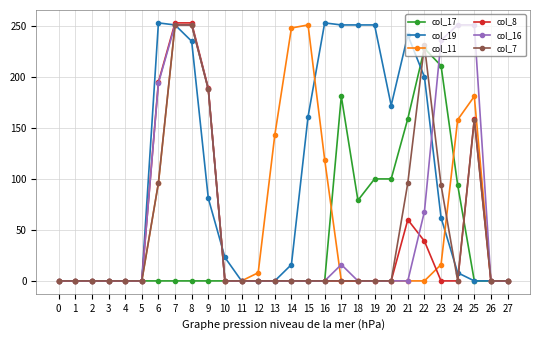

Is it true that col_16 equals 0 at 5?

True